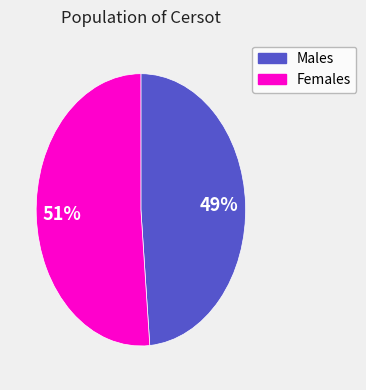

To the nearest percent, what is the average slice percentage?

50%